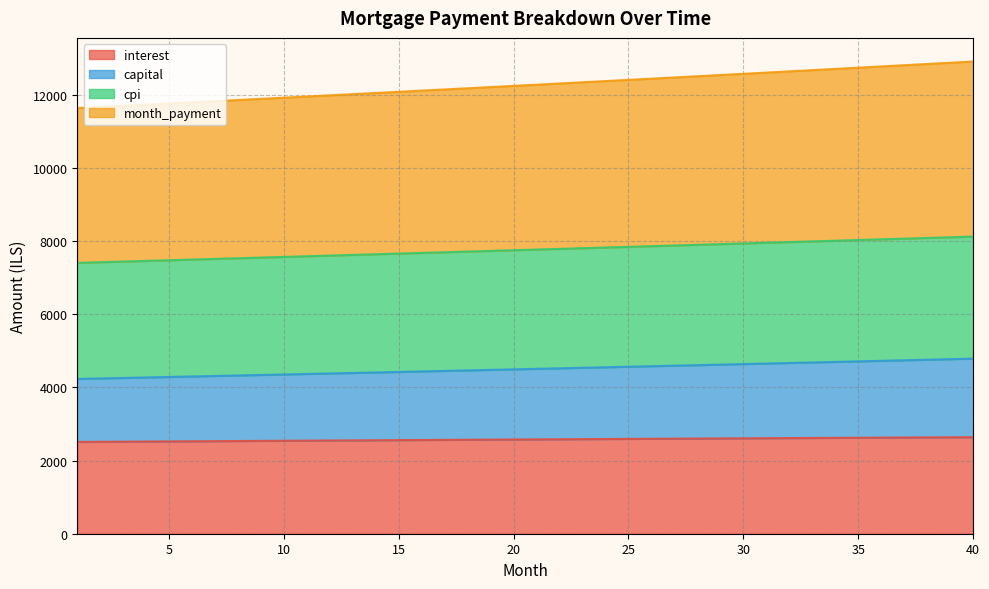

True or false: cpi and month_payment cross at least once.

False